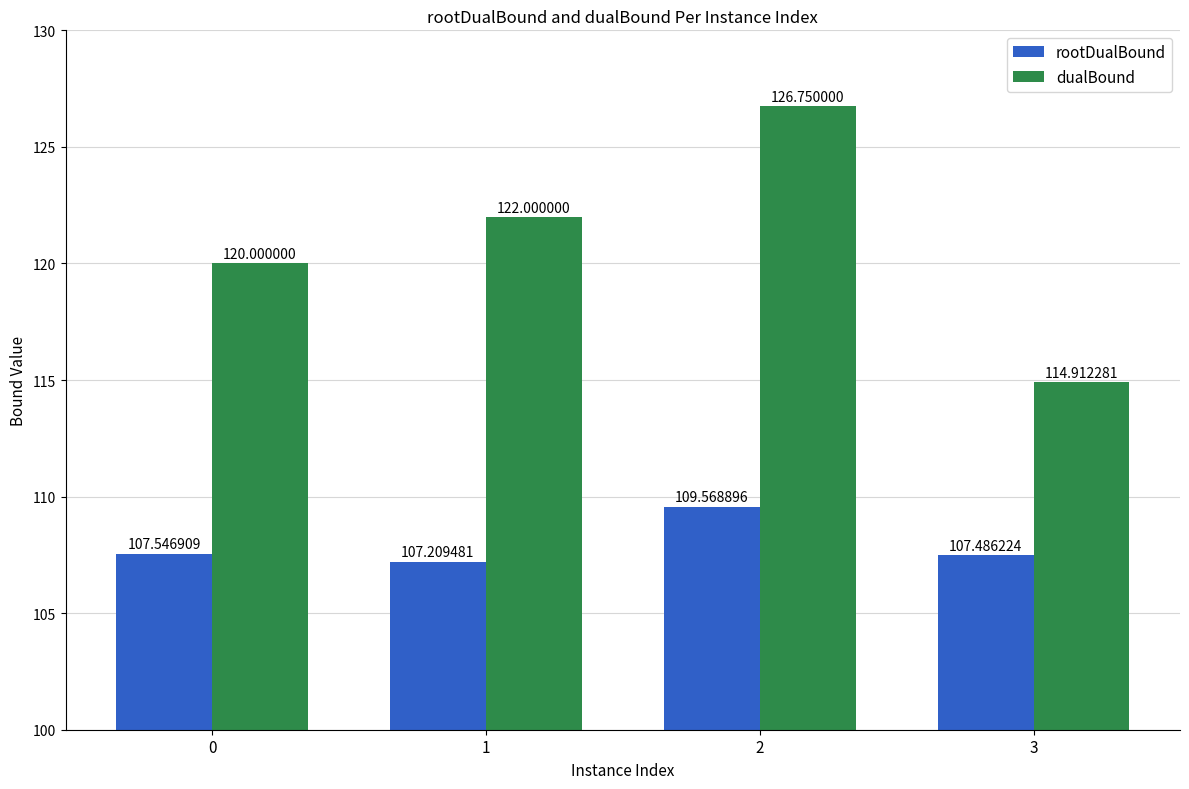

What are all the series names shown in the legend?

rootDualBound, dualBound